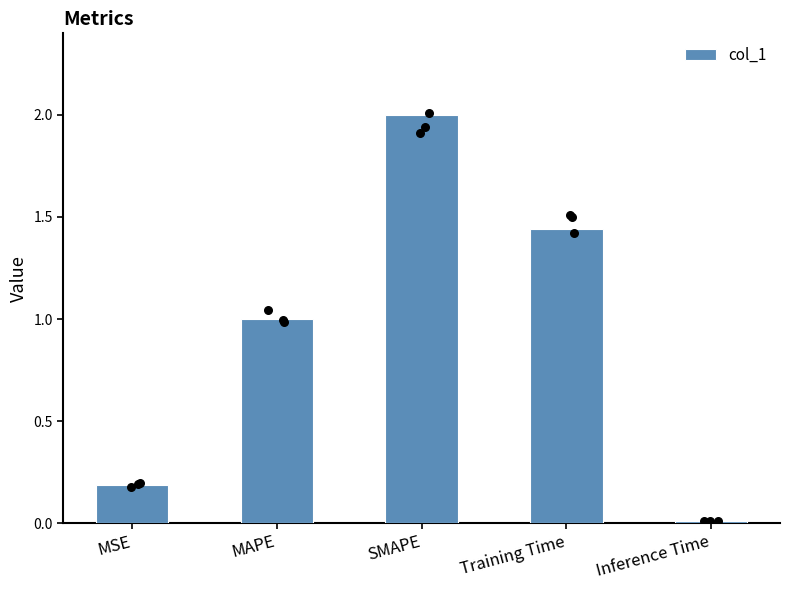

What is the ratio of the value at MSE to the value at Training Time?

0.1